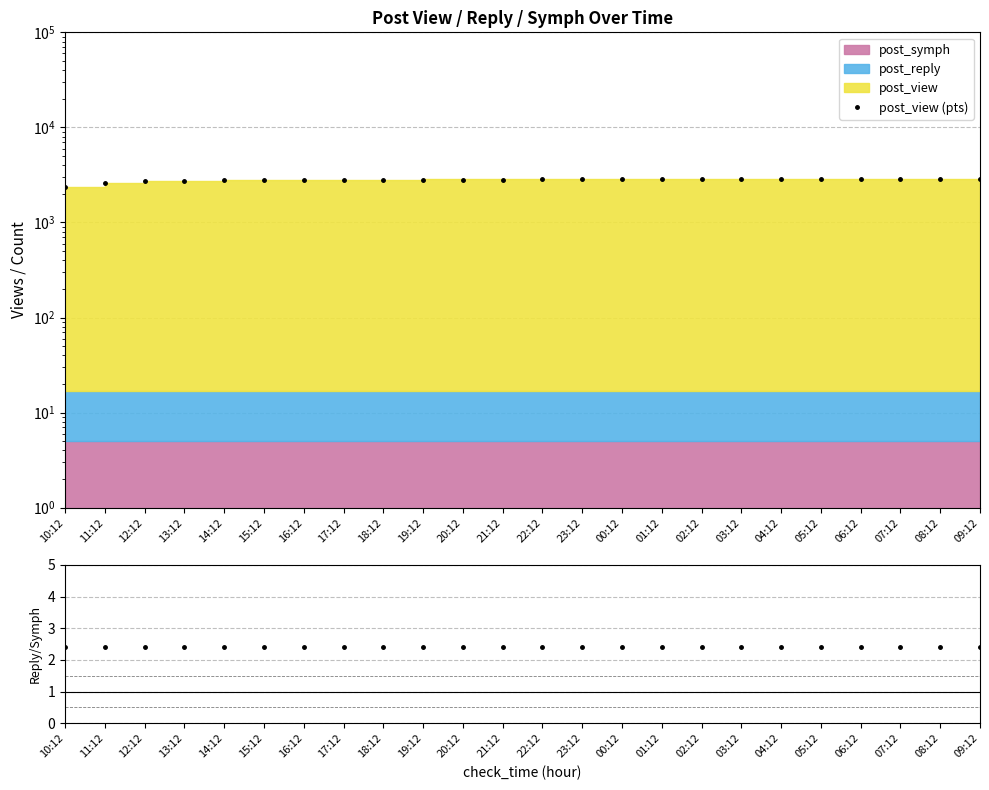

Between 11:12 and 03:12, which series saw the biggest shift?

post_view (pts)